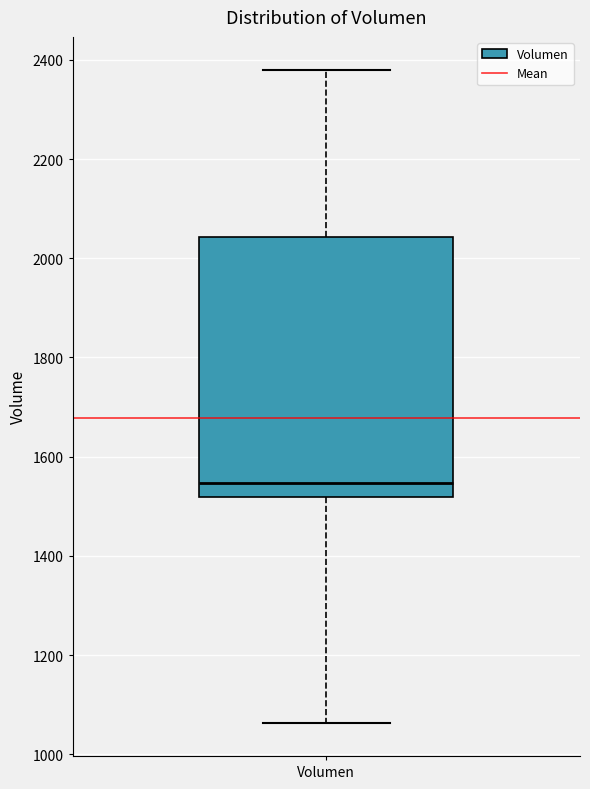

Read this box plot against the y-axis: the position of the median line, the range covered by the box, and the ends of both whiskers. The values are not printed on the chart, so give them approximately, as read against the axis.

median 1540, box 1520 to 2040, whiskers 1060 to 2380